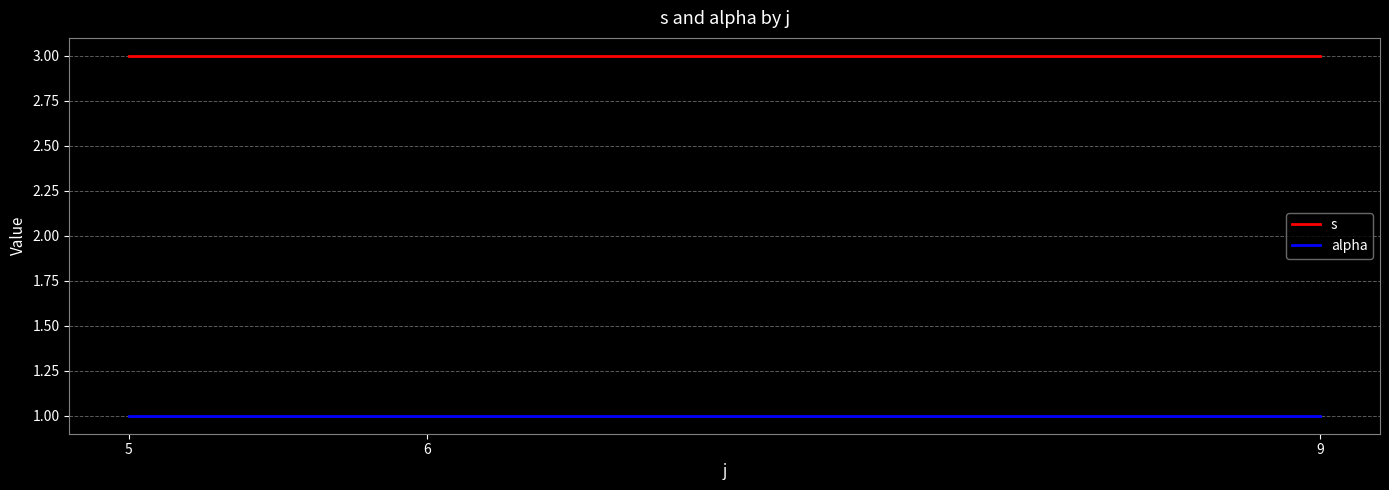

At 5, list the series in order from largest to smallest.

s, alpha